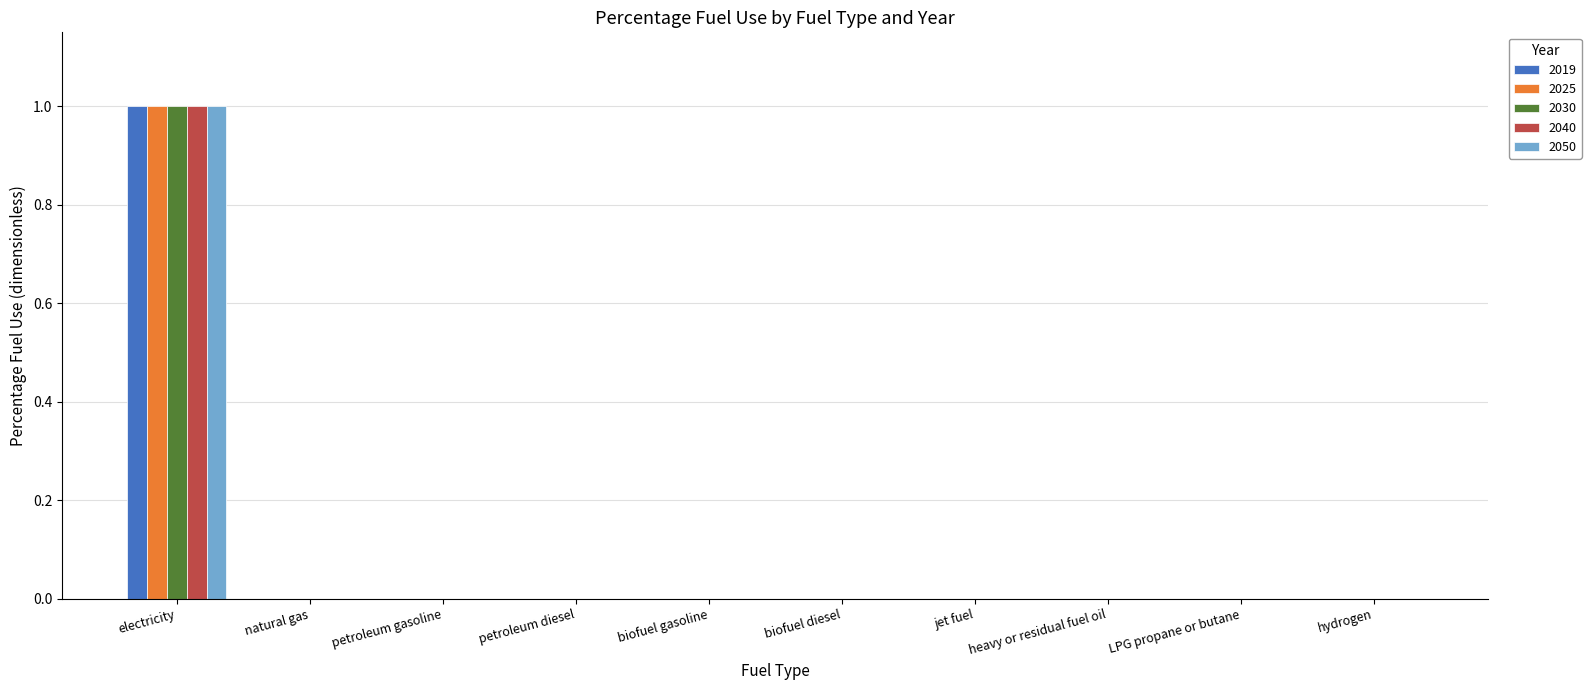

Reading left to right, transcribe all the data shown in this chart.

2019: 1	0	0	0	0	0	0	0	0	0
2025: 1	0	0	0	0	0	0	0	0	0
2030: 1	0	0	0	0	0	0	0	0	0
2040: 1	0	0	0	0	0	0	0	0	0
2050: 1	0	0	0	0	0	0	0	0	0